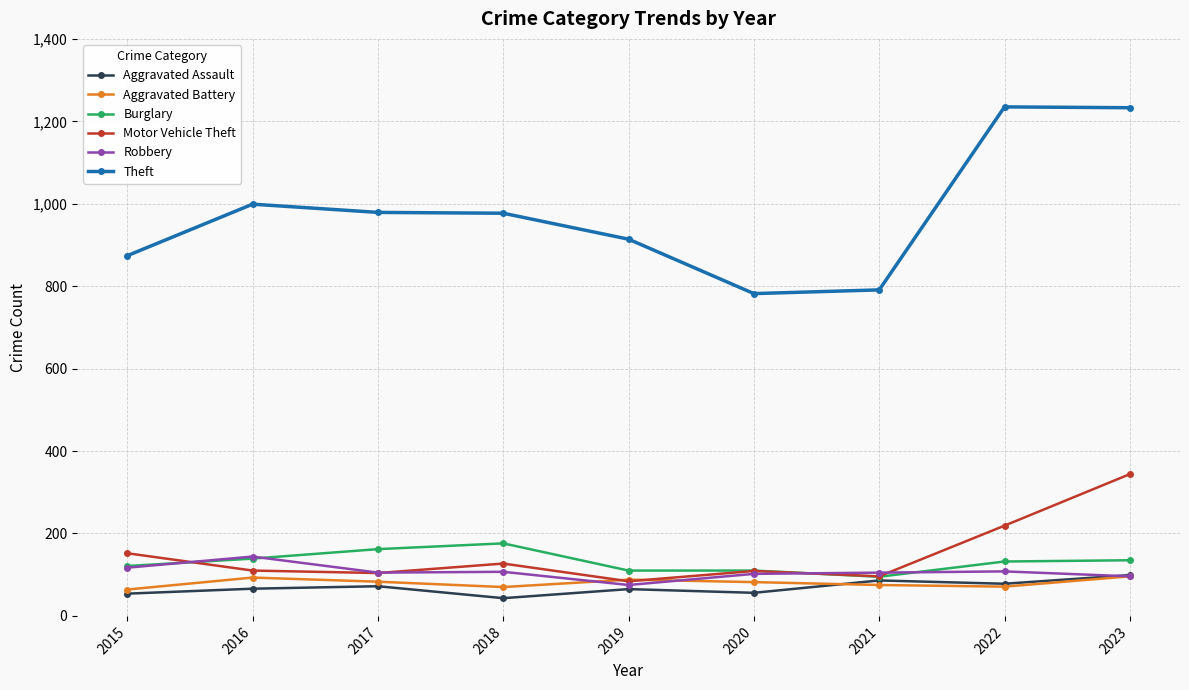

True or false: Aggravated Battery and Burglary intersect in this chart.

False